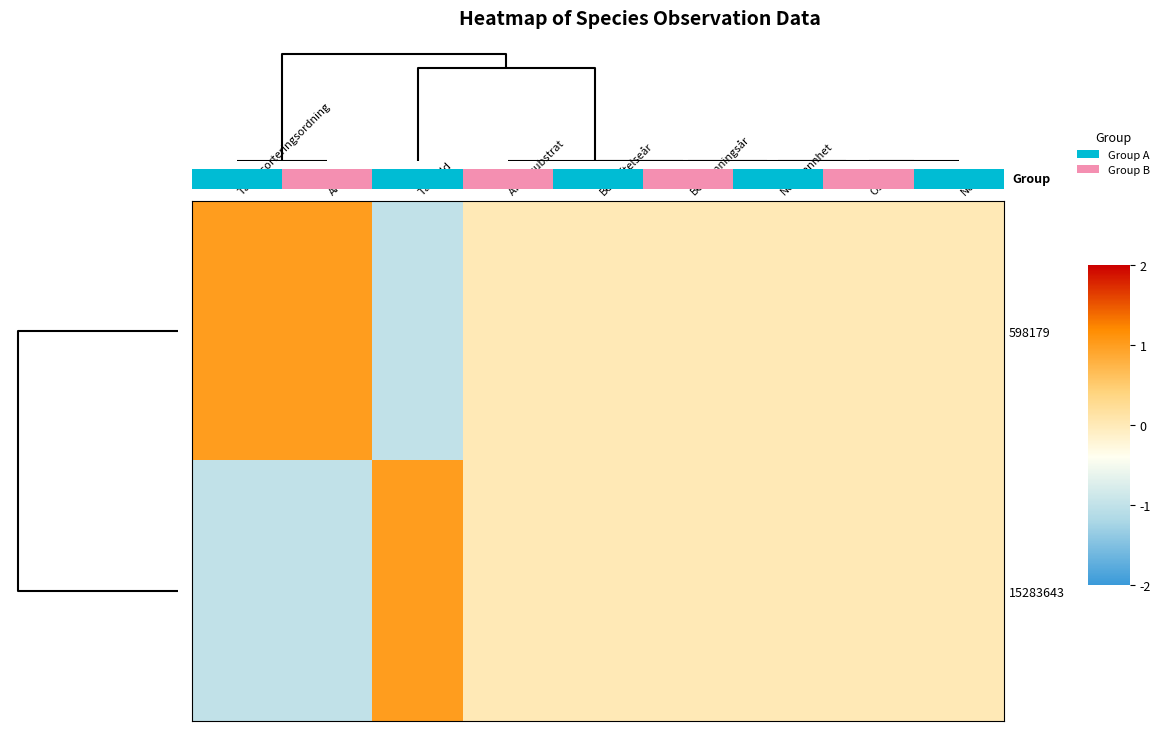

List the series in order of their peak value, highest first.

0.0, 15283643